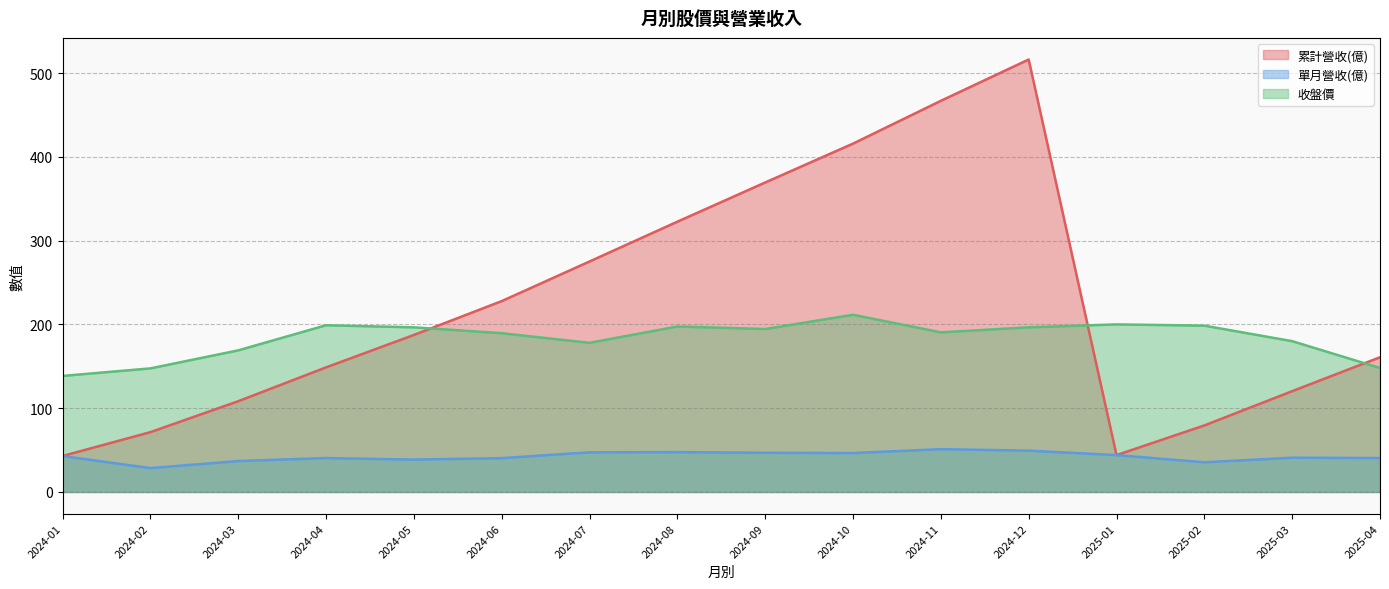

What are all the series names shown in the legend?

累計營收(億), 單月營收(億), 收盤價